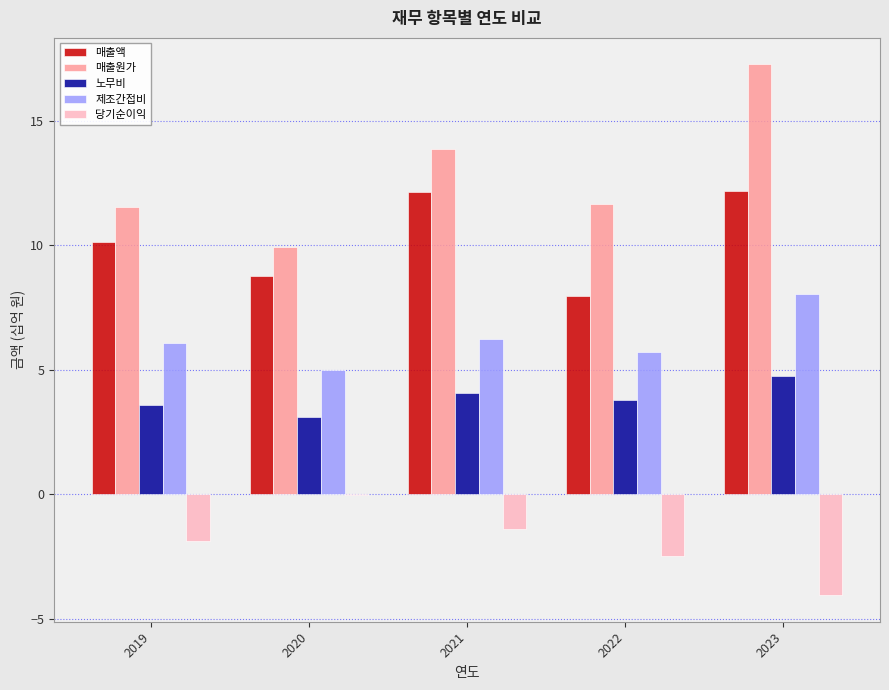

The value of 제조간접비 at 2021 is 6.3. True or false?

True